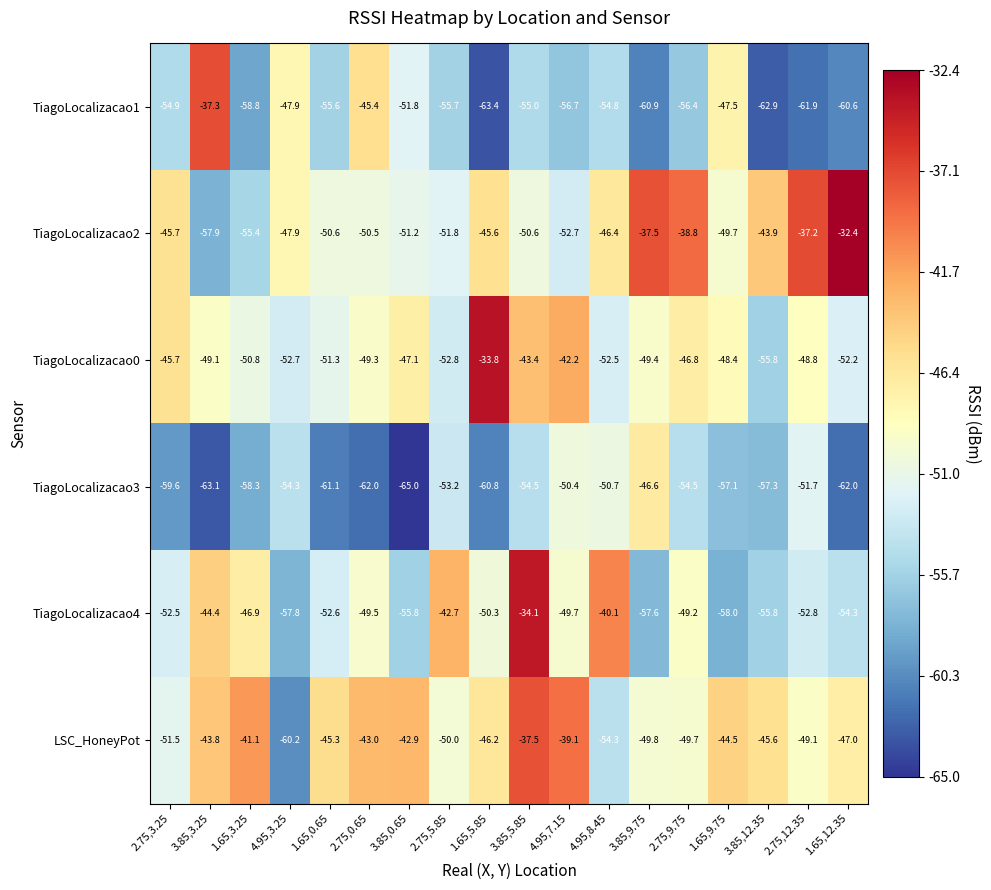

Rank the series by their maximum value, from lowest to highest.

TiagoLocalizacao3, LSC_HoneyPot, TiagoLocalizacao1, TiagoLocalizacao4, TiagoLocalizacao0, TiagoLocalizacao2